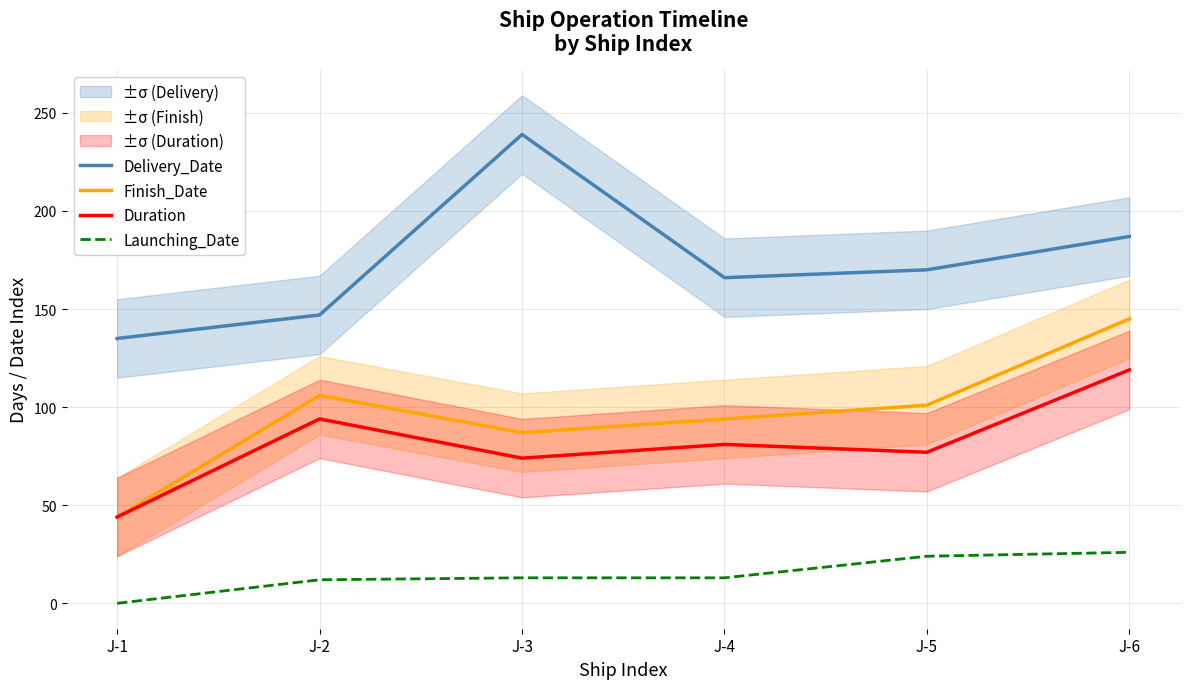

Which series has the largest range (max minus min)?

Delivery_Date